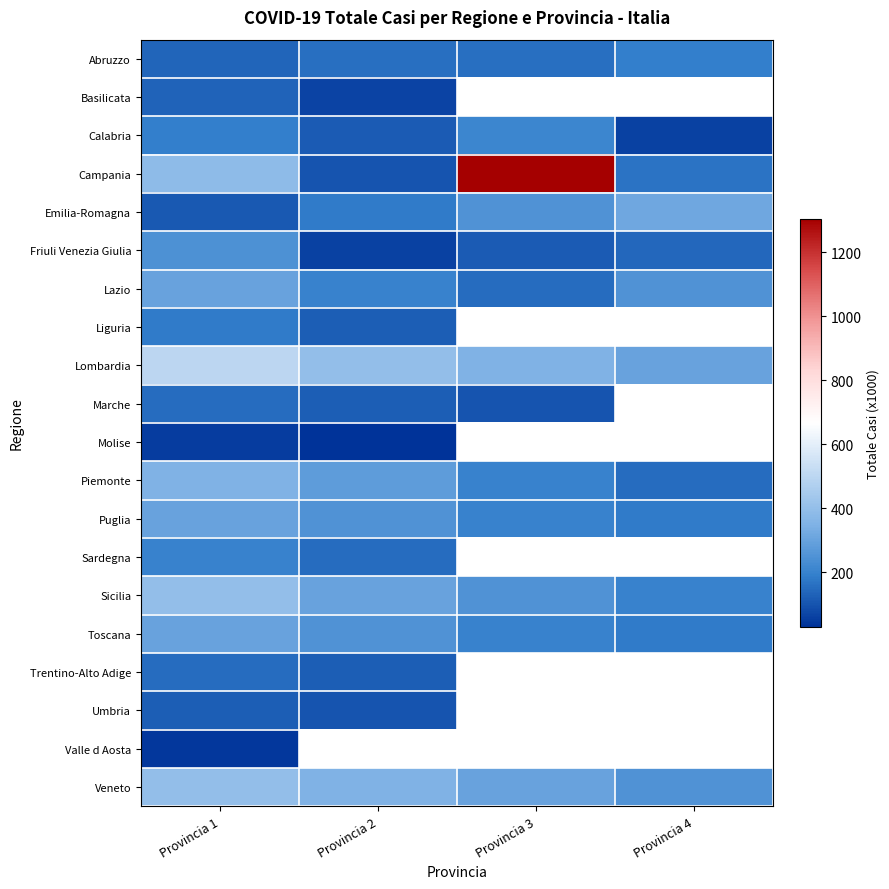

Which category has the lowest value in the Sardegna series?

Provincia 2